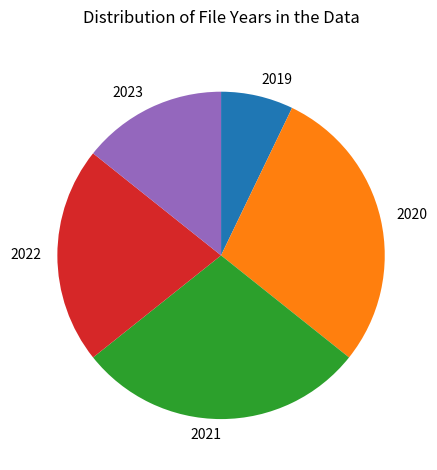

What is the smallest slice in the pie chart?

2019